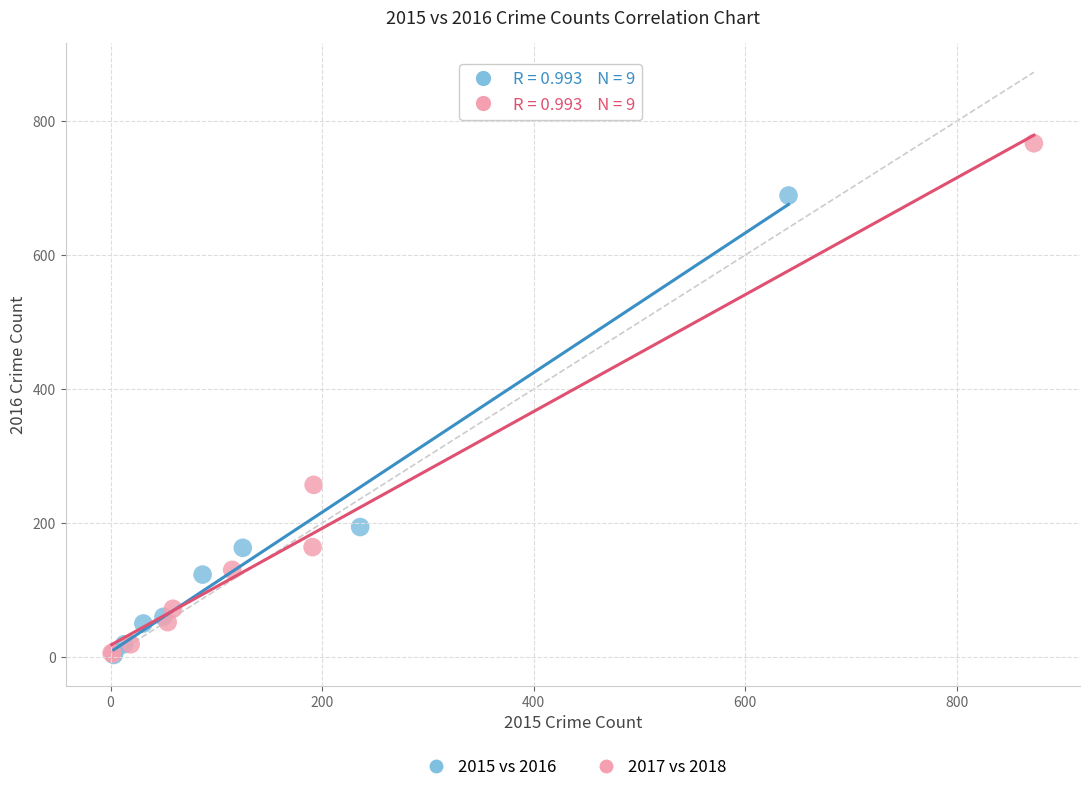

Which series contains the highest Y value?

2017 vs 2018